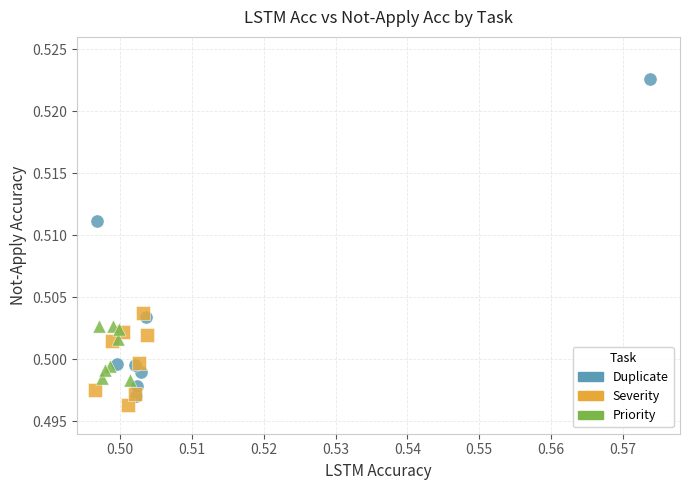

Which series contains the lowest Y value?

Severity